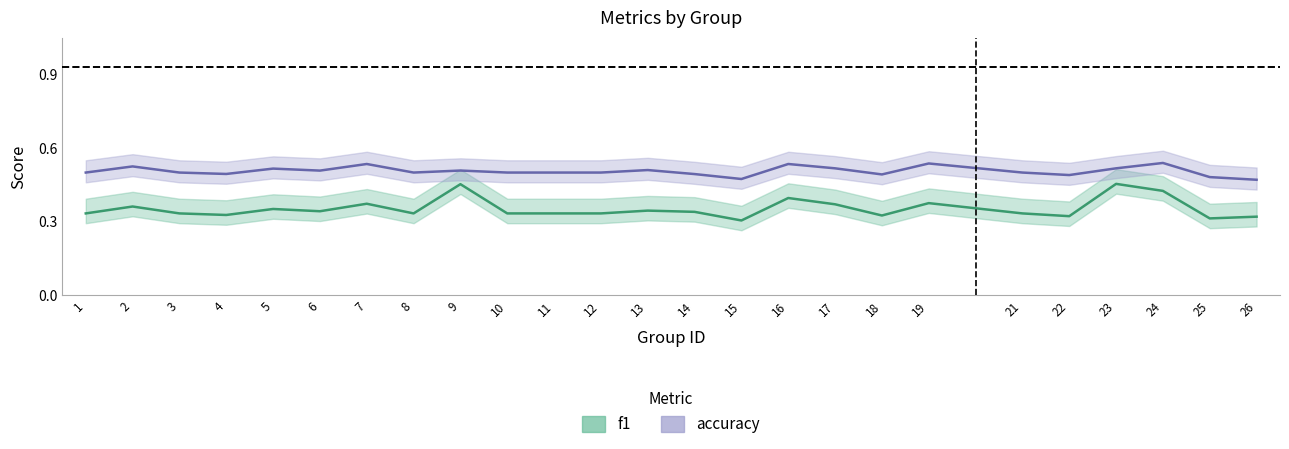

True or false: accuracy and f1 cross at least once.

False